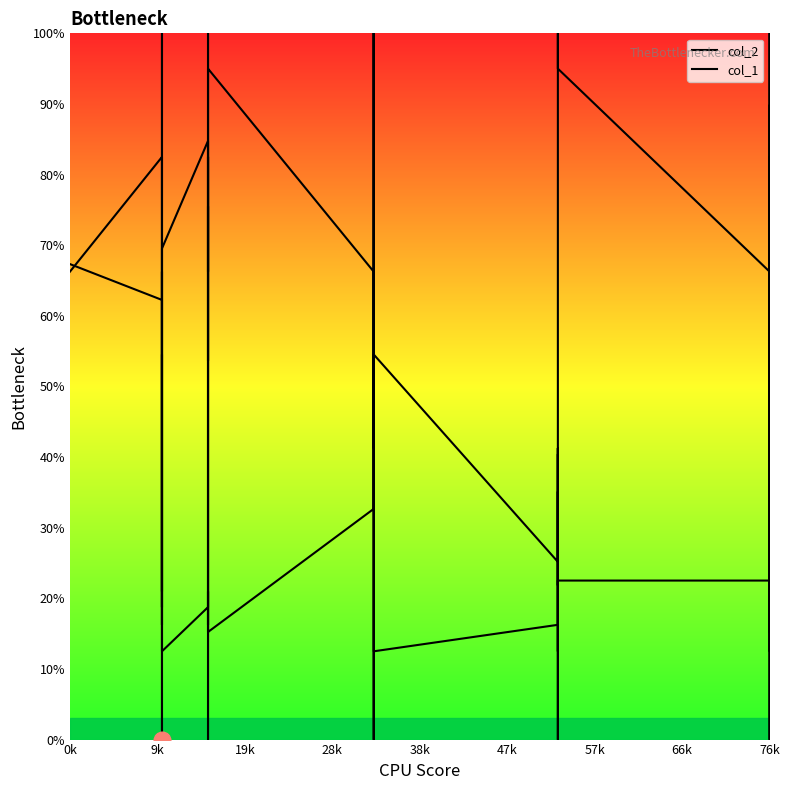

In col_1, how many points are lower than both neighbors (excluding endpoints)?

11